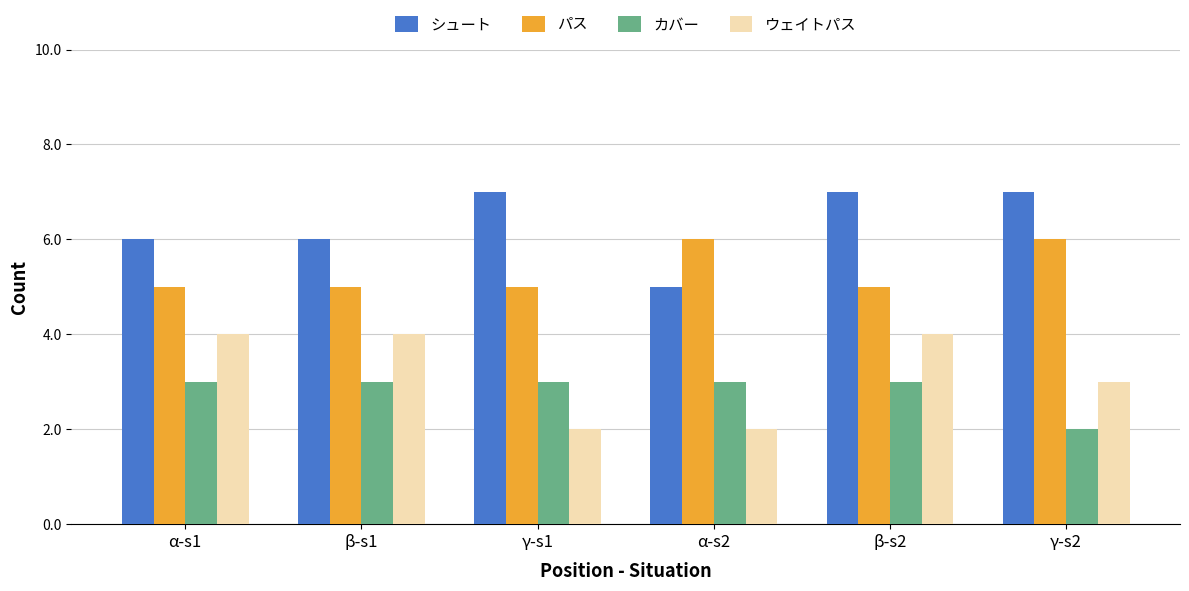

What is the label of the 6th bar from the left?

γ-s2